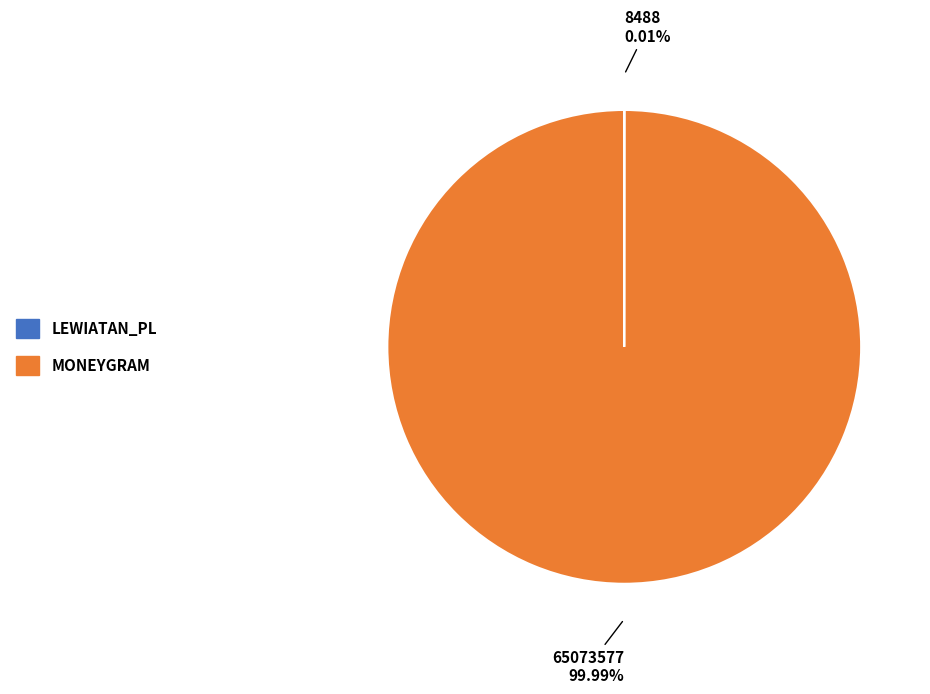

Is there a majority slice in this chart?

Yes